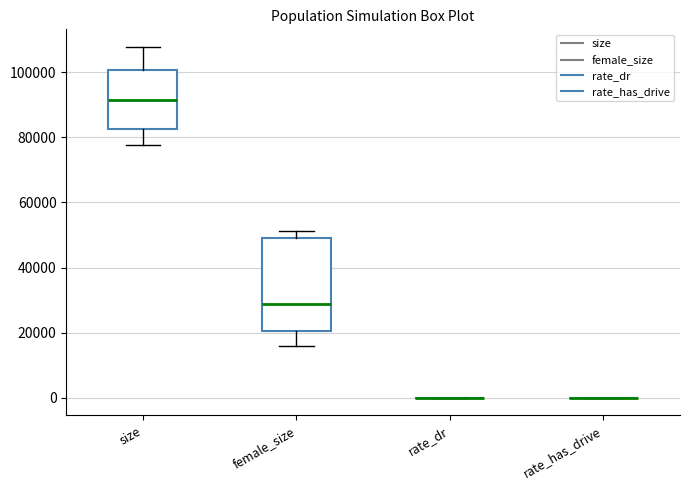

Reading left to right, transcribe this box plot: for each box, give where its median line is, the range the box spans, and where its two whiskers end, as read against the y-axis. The values are not printed on the chart, so give them approximately, as read against the axis.

size: median 92000, box 82000 to 100000, whiskers 78000 to 108000
female_size: median 28000, box 20000 to 50000, whiskers 16000 to 52000
rate_dr: box collapsed to a line at 0, whiskers 0 to 0
rate_has_drive: box collapsed to a line at 0, whiskers 0 to 0